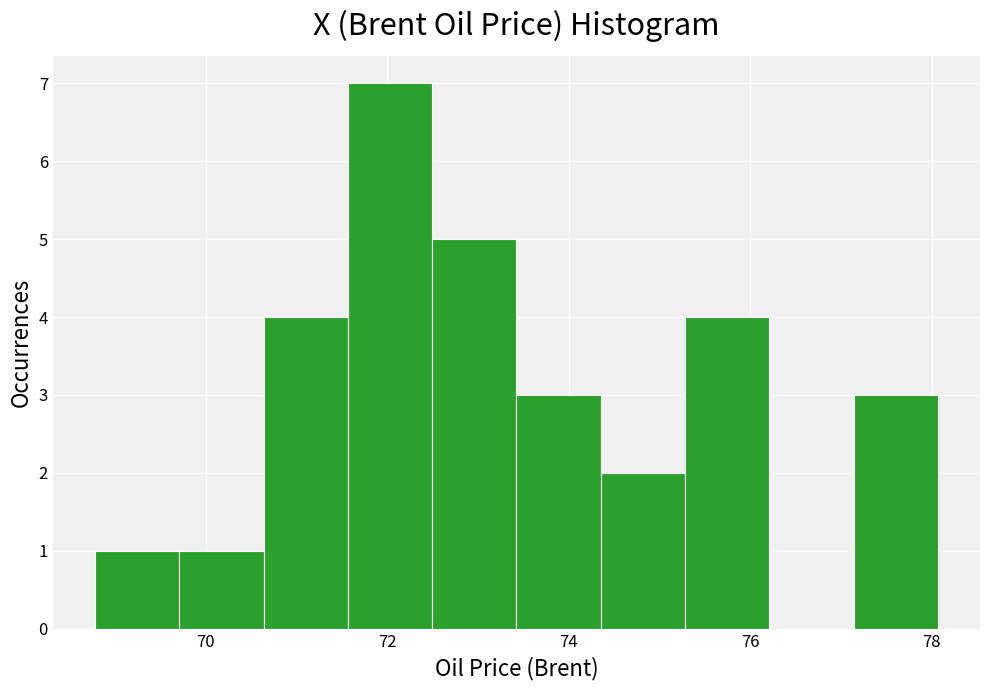

Reading left to right, transcribe this chart: for each bar, give the range it covers on the x-axis and its height. Neither the bar edges nor the heights are printed on the chart, so give them approximately, as read against the axes.

68.8 to 69.8: 1
69.8 to 70.6: 1
70.6 to 71.6: 4
71.6 to 72.4: 7
72.4 to 73.4: 5
73.4 to 74.4: 3
74.4 to 75.2: 2
75.2 to 76.2: 4
76.2 to 77.2: 0
77.2 to 78.0: 3